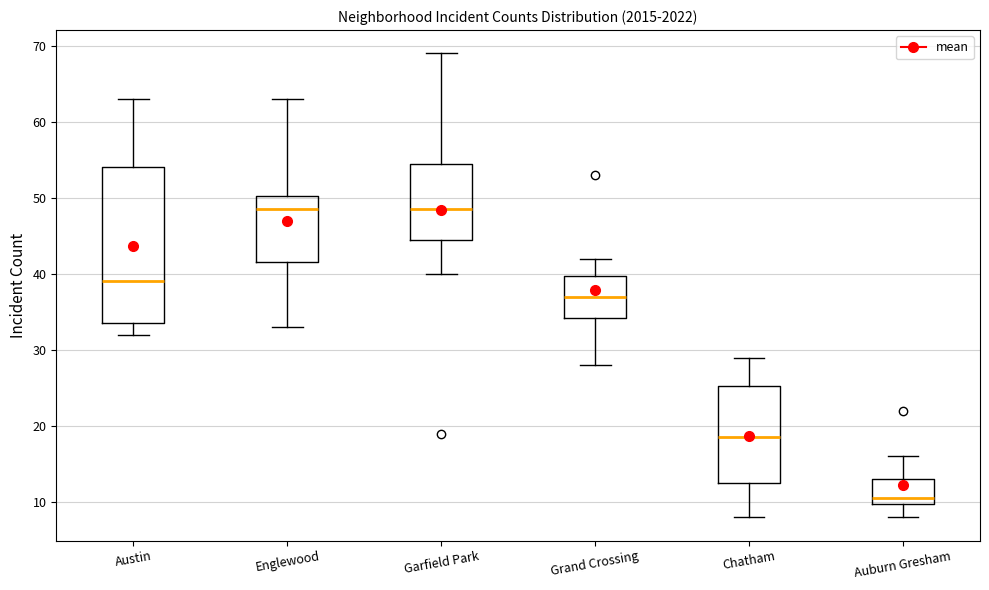

Reading left to right, transcribe this box plot: for each box, give where its median line is, the range the box spans, and where its two whiskers end, as read against the y-axis. The values are not printed on the chart, so give them approximately, as read against the axis.

Austin: median 39, box 34 to 54, whiskers 32 to 63
Englewood: median 49, box 42 to 50, whiskers 33 to 63
Garfield Park: median 49, box 45 to 55, whiskers 40 to 69
Grand Crossing: median 37, box 34 to 40, whiskers 28 to 42
Chatham: median 19, box 13 to 25, whiskers 8 to 29
Auburn Gresham: median 11, box 10 to 13, whiskers 8 to 16